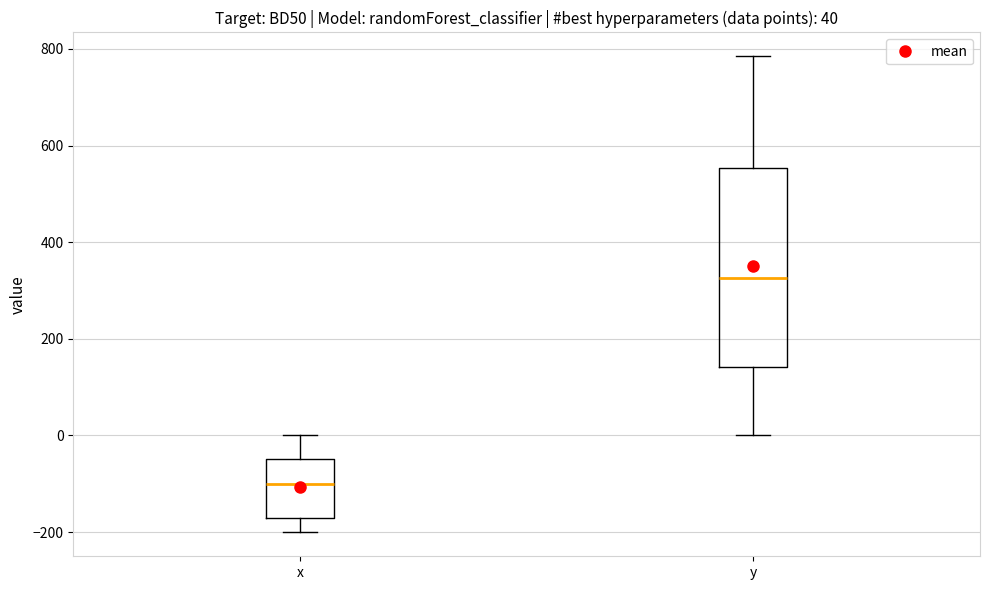

Which box's median line is the lowest?

x